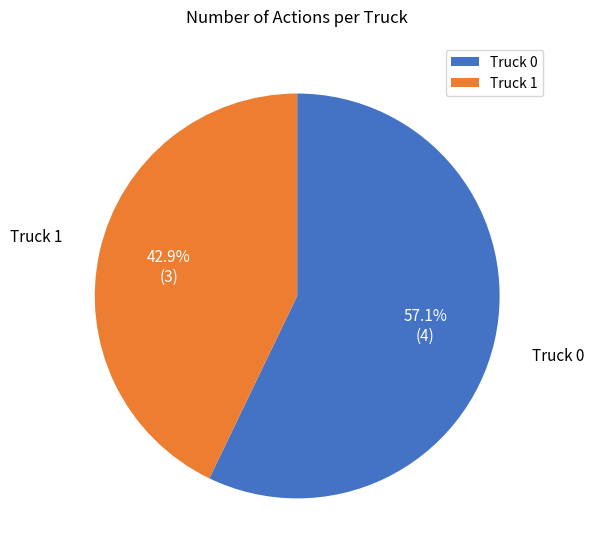

The Truck 1 slice represents 43% of the pie. True or false?

True